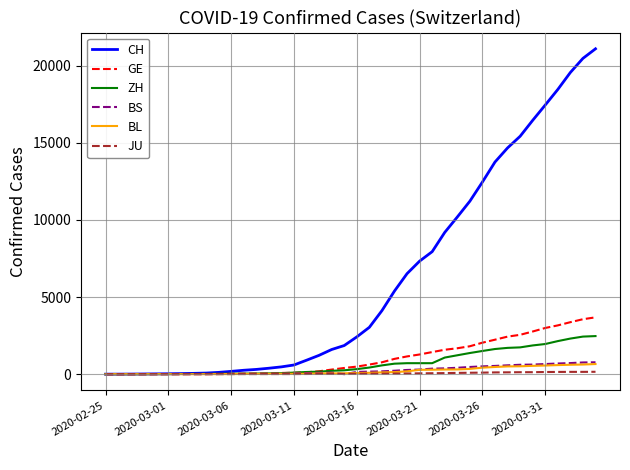

What is the greatest value displayed?

21085